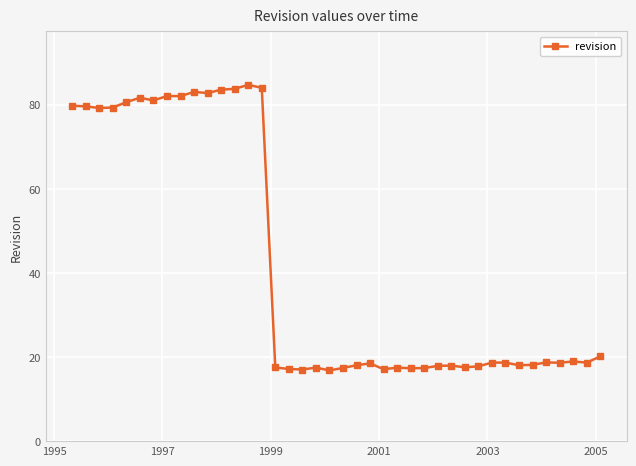

Count the number of categories in the chart.

40